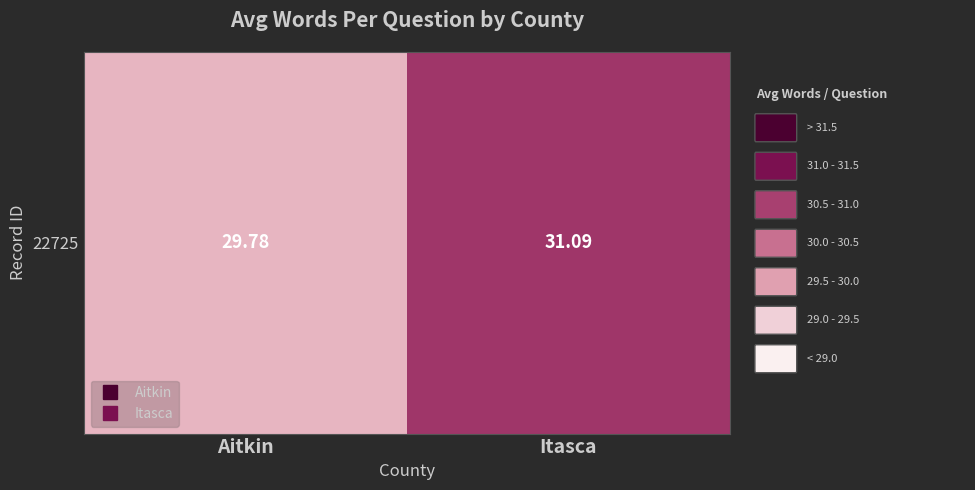

What is the sum of all values?

60.9